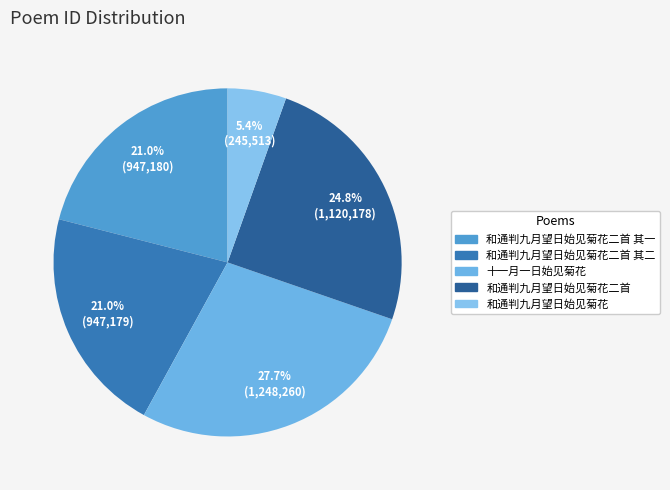

How many segments does this pie chart have?

5